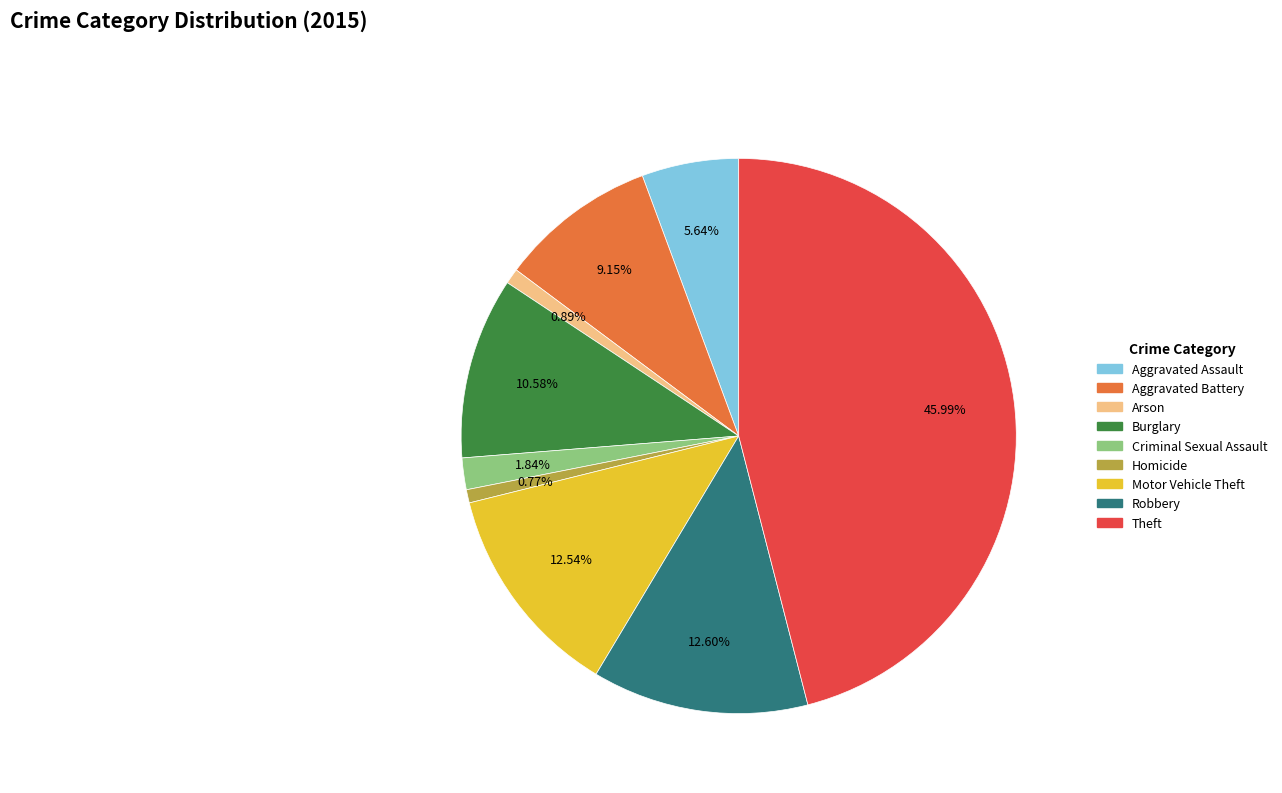

The Robbery slice represents 13% of the pie. True or false?

True